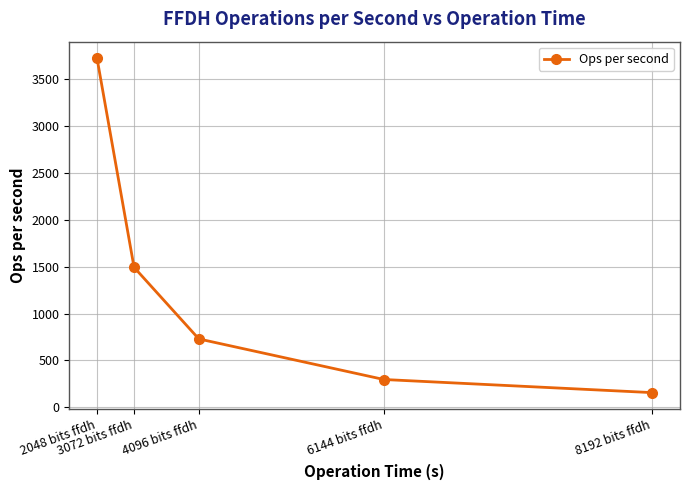

Reading left to right, what are all the values shown in this chart?

2048 bits ffdh=3715.8	3072 bits ffdh=1491.7	4096 bits ffdh=729.3	6144 bits ffdh=297.4	8192 bits ffdh=157.7